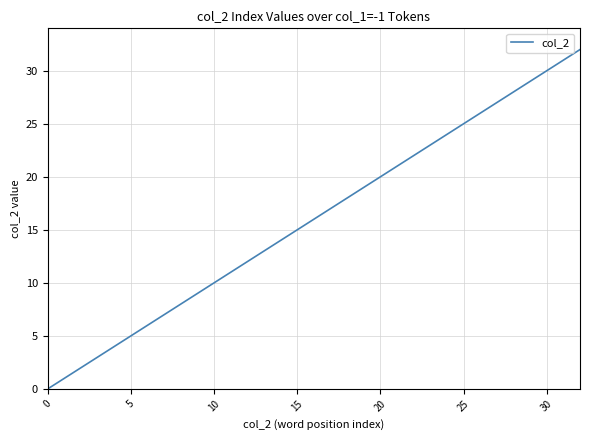

What is the maximum value shown in the chart?

32